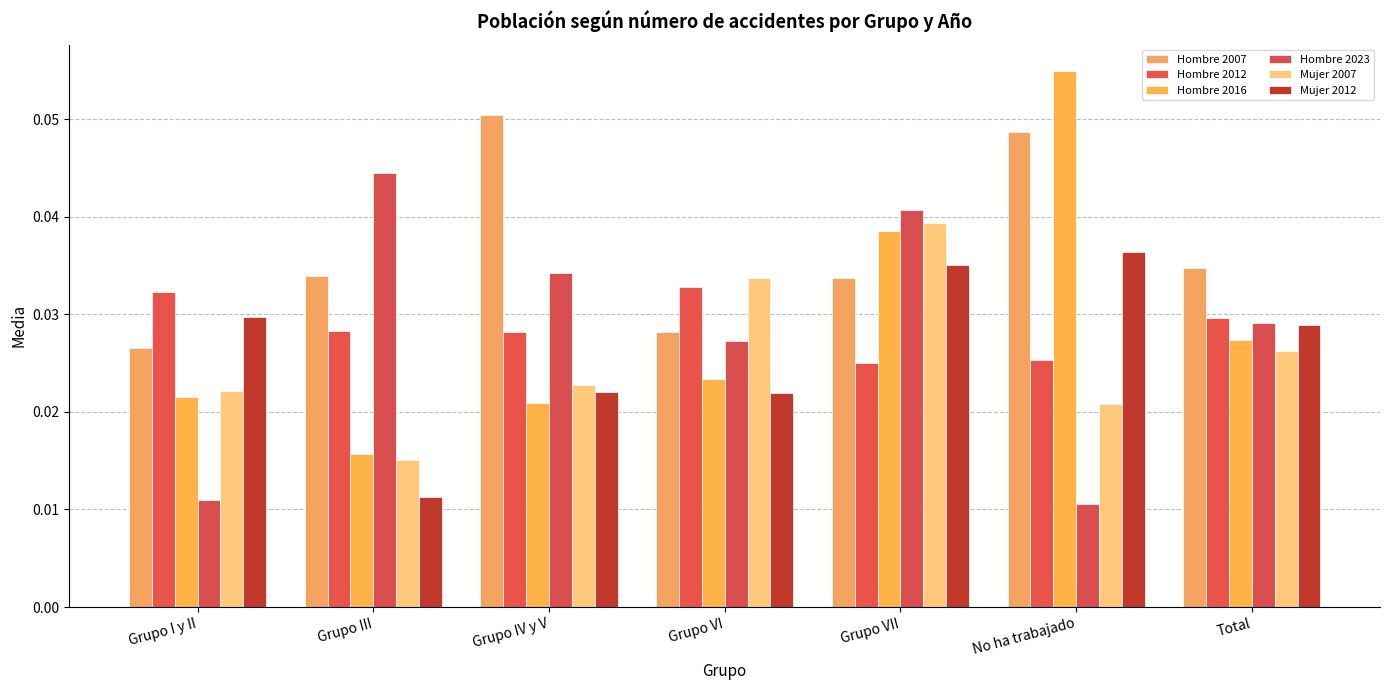

How many distinct data groups are displayed?

6